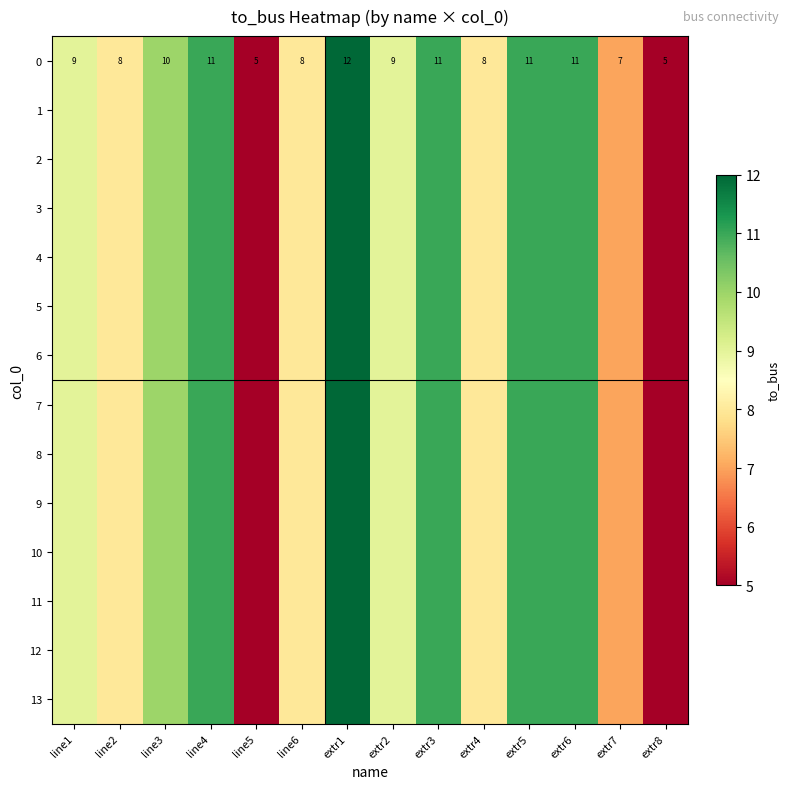

Is it true that 0 equals 7 at extr7?

True